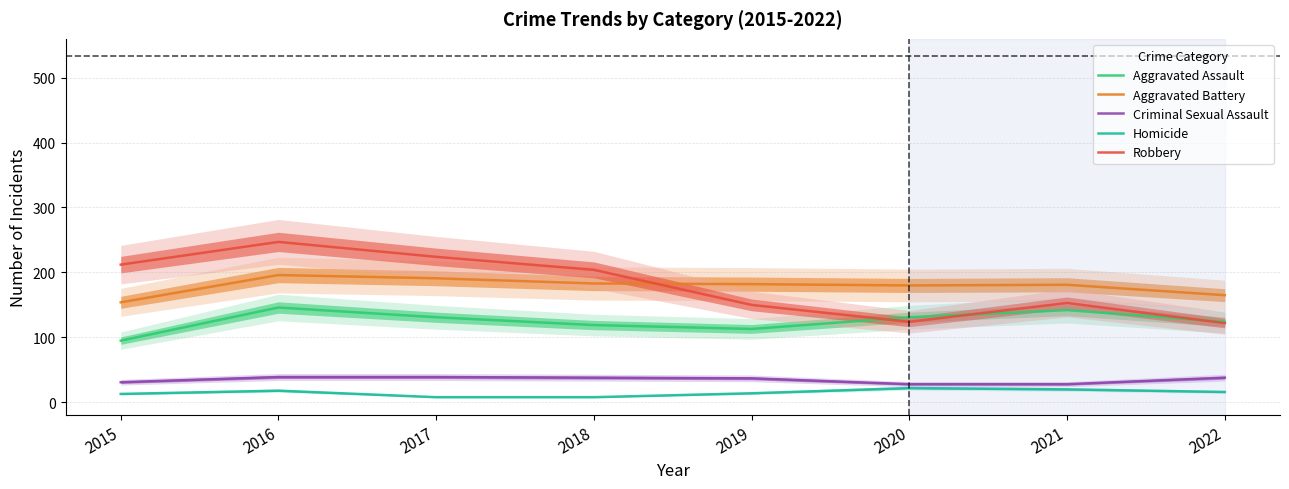

Which has a higher value, 2015 or 2019?

2019